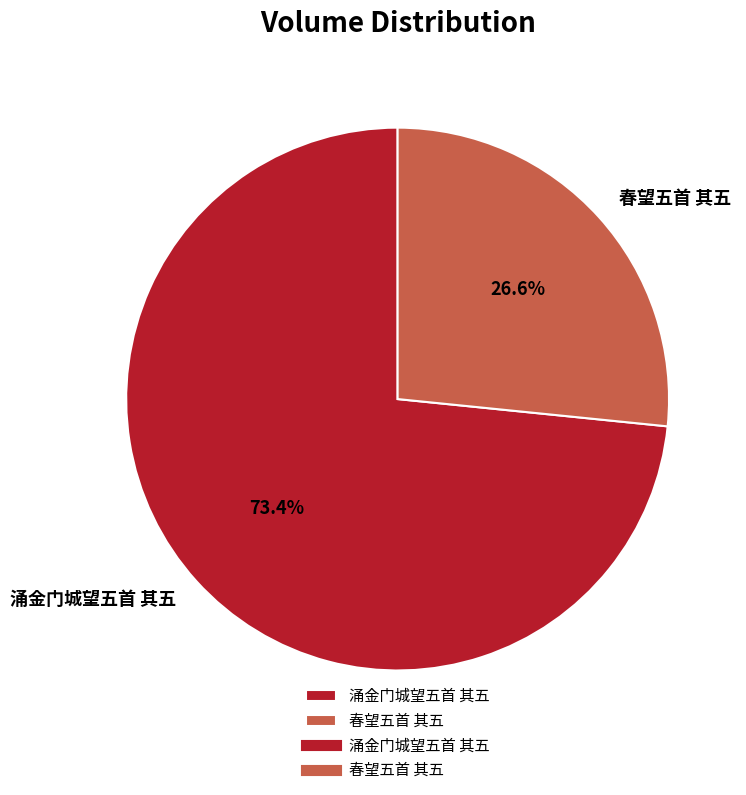

Does 涌金门城望五首 其五 represent more than half of the total?

Yes